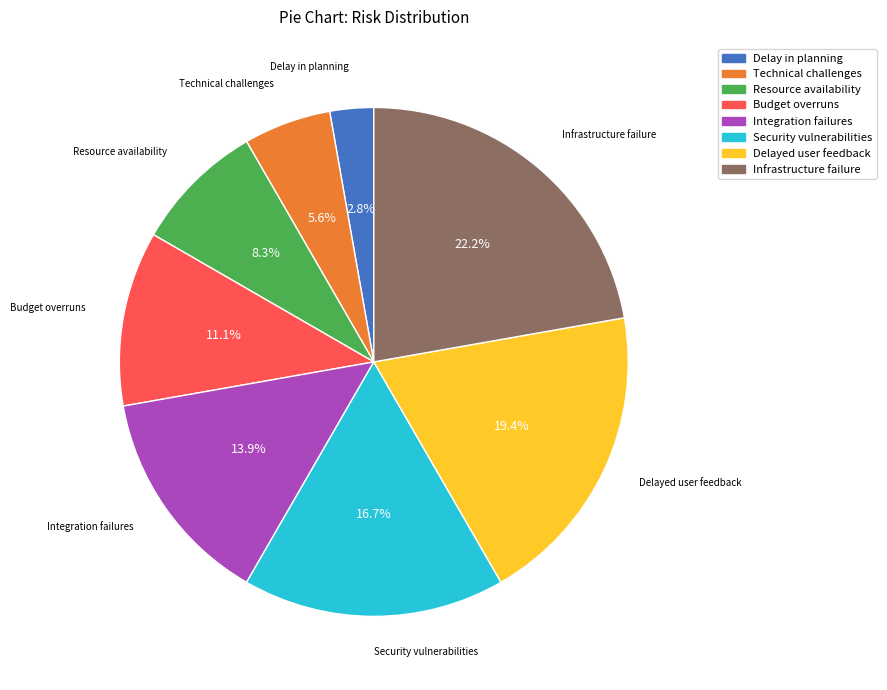

Does any single category account for the majority?

No